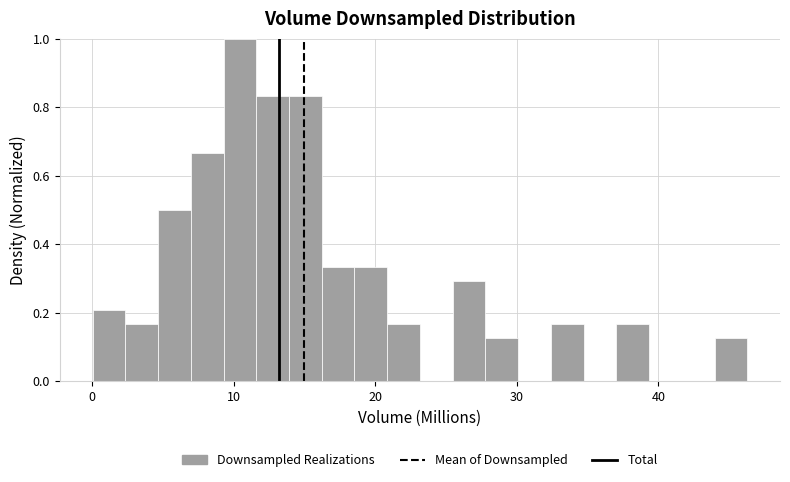

Around what value on the x-axis is the tallest bar? Give the approximate position of its centre, as read against the axis.

10